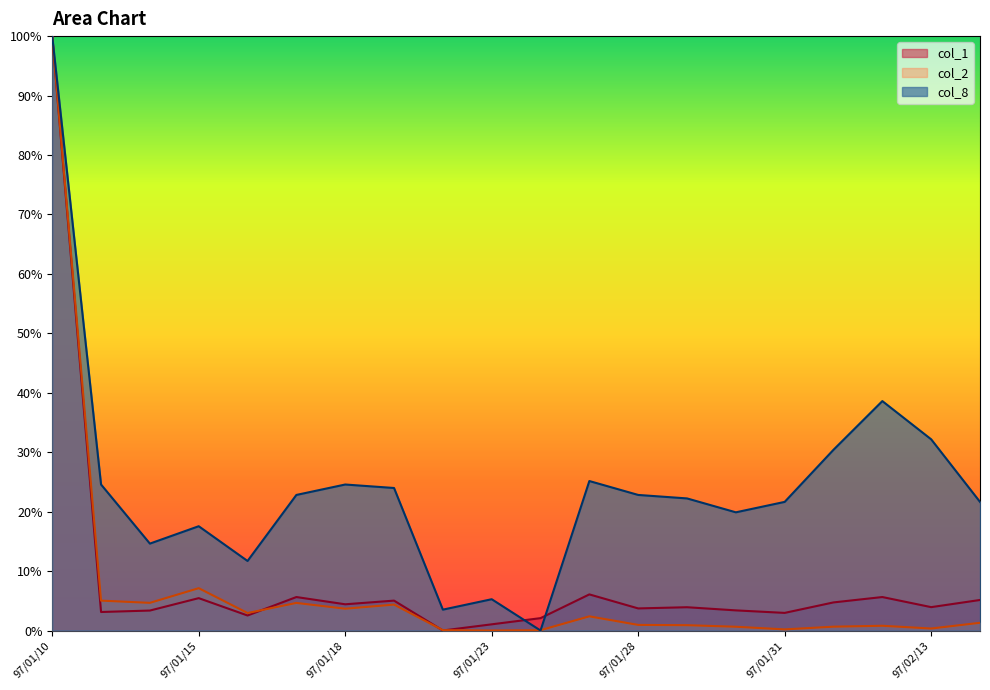

Where is col_1 nearest to the value 50?

97/01/25